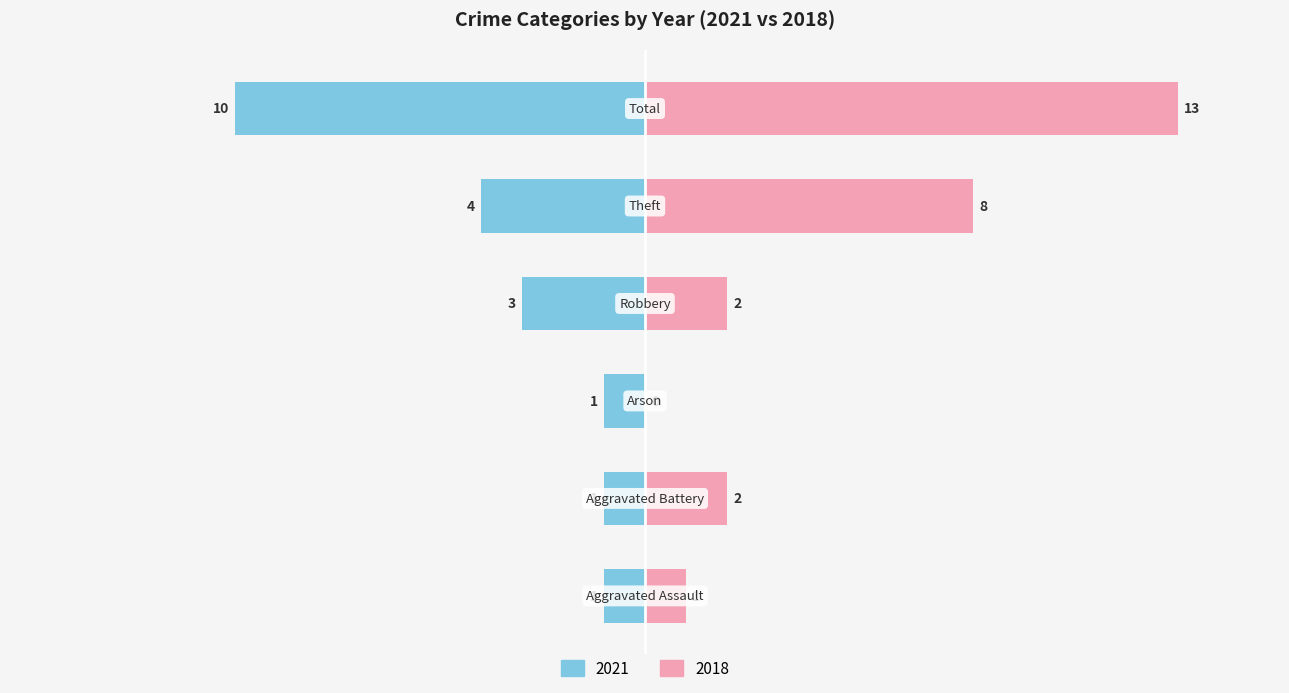

What is the label of the 4th bar from the right?

Arson